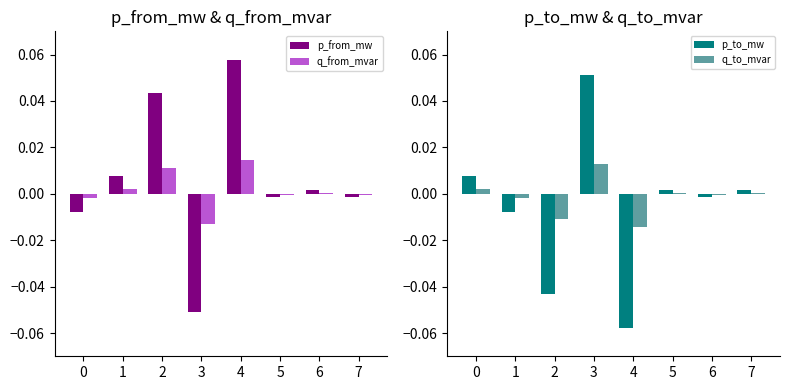

List the series in order of their overall mean, lowest first.

p_to_mw, q_to_mvar, q_from_mvar, p_from_mw